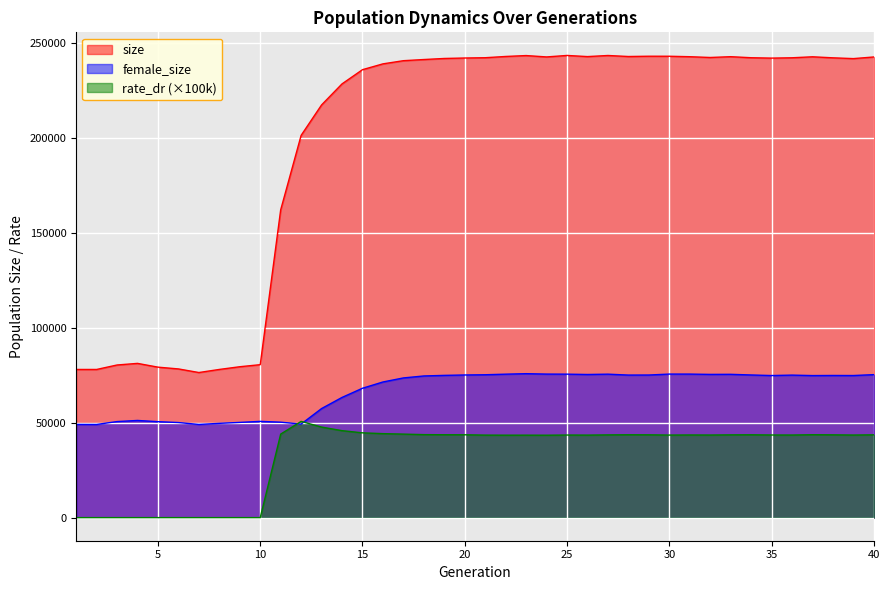

Where is the first local maximum for rate_dr?

12